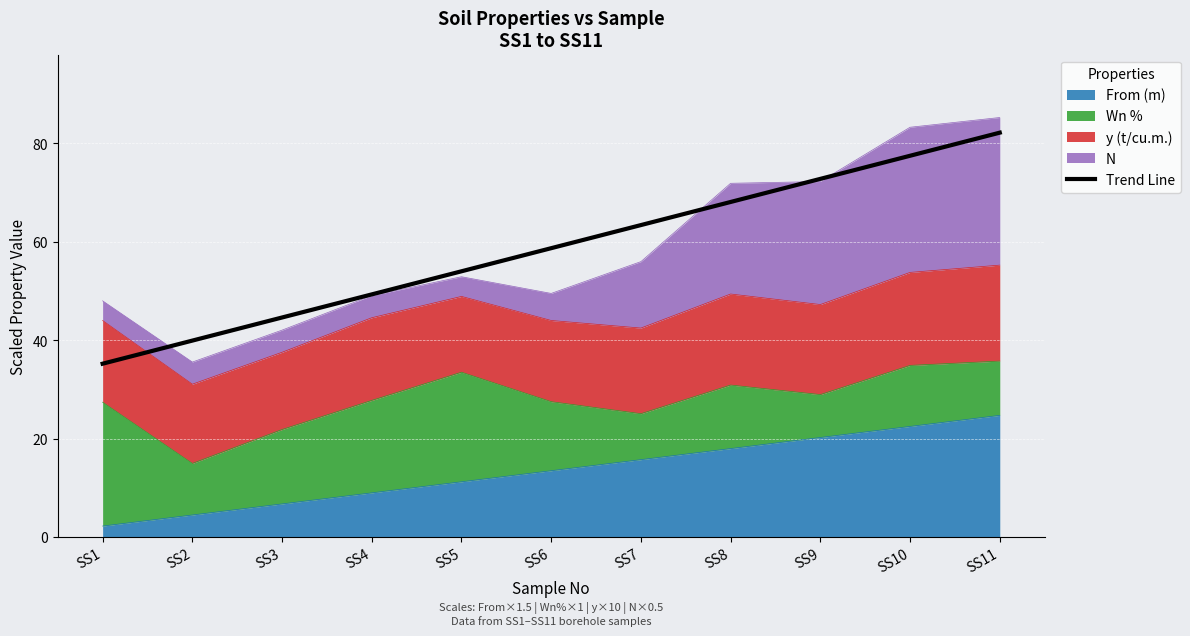

At which label is the value closest to 58?

SS6